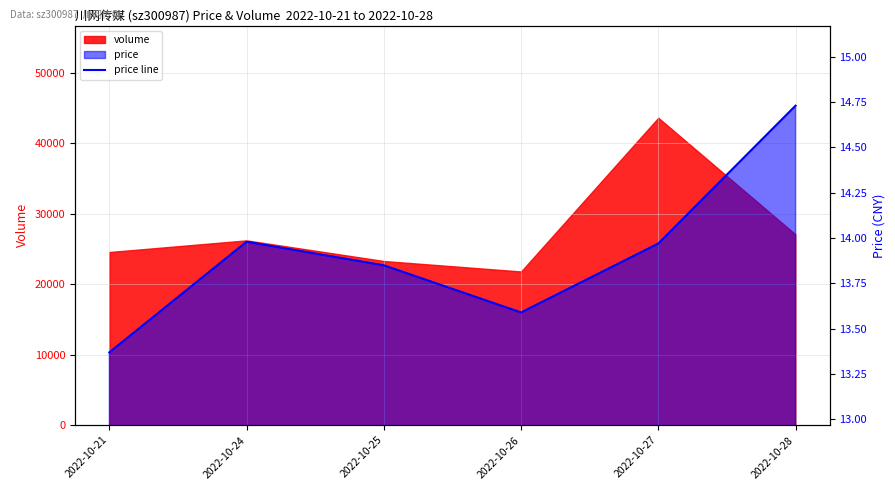

List the labels in order of value, largest first.

2022-10-28, 2022-10-24, 2022-10-27, 2022-10-25, 2022-10-26, 2022-10-21